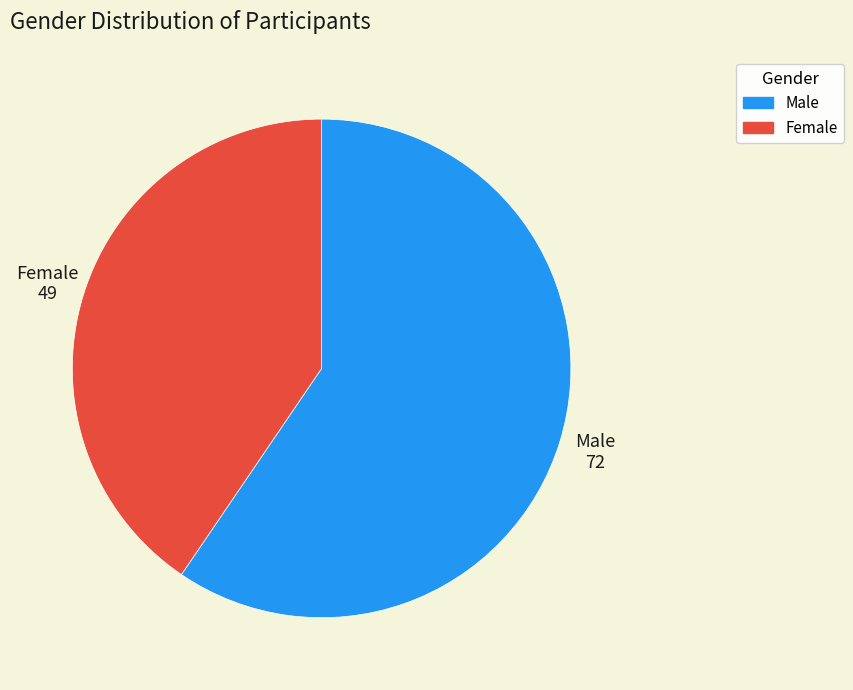

What is the largest slice in the pie chart?

Male